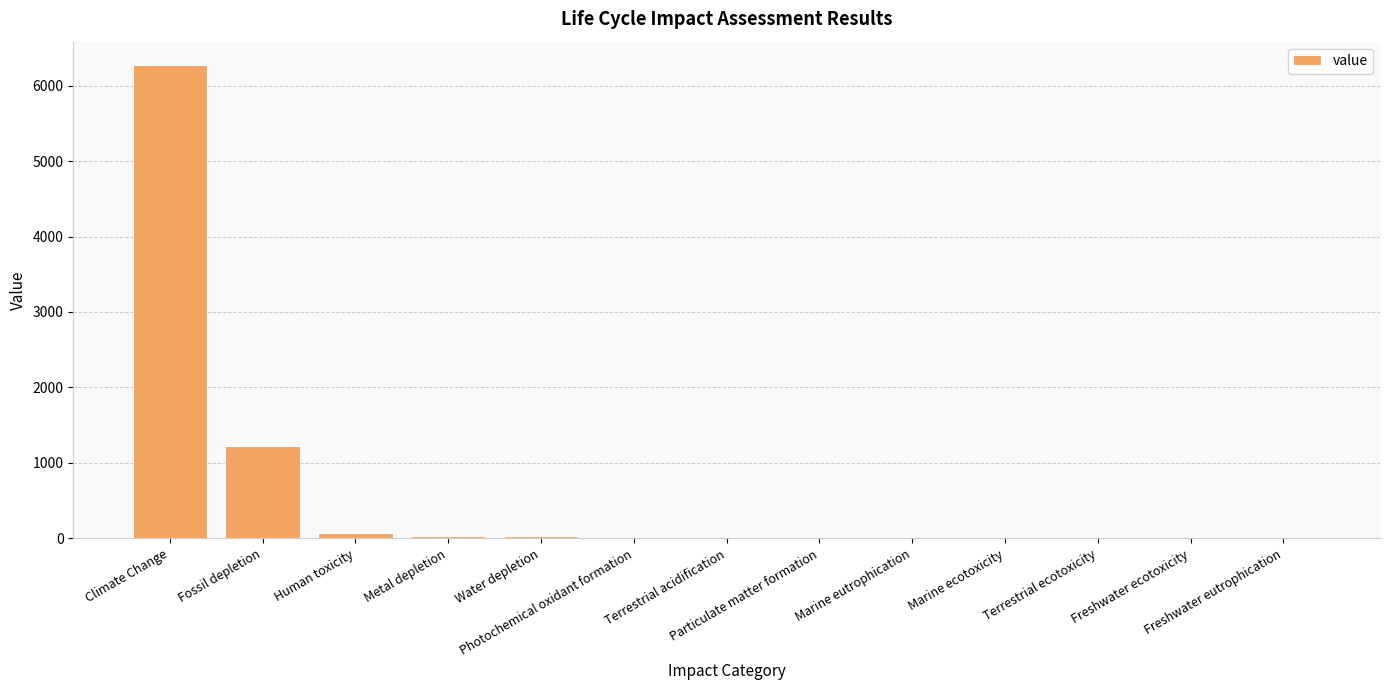

What is the sum of all values?

7648.8